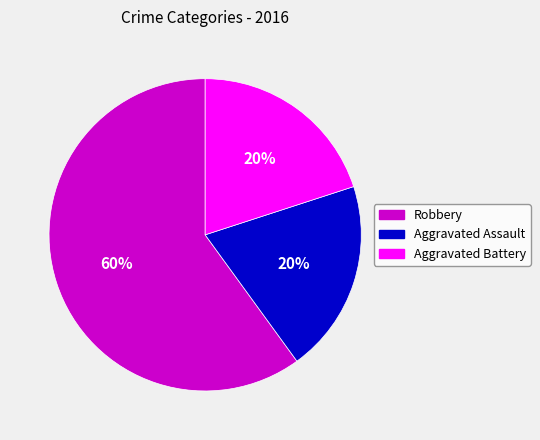

Which has a higher value, Aggravated Battery or Robbery?

Robbery